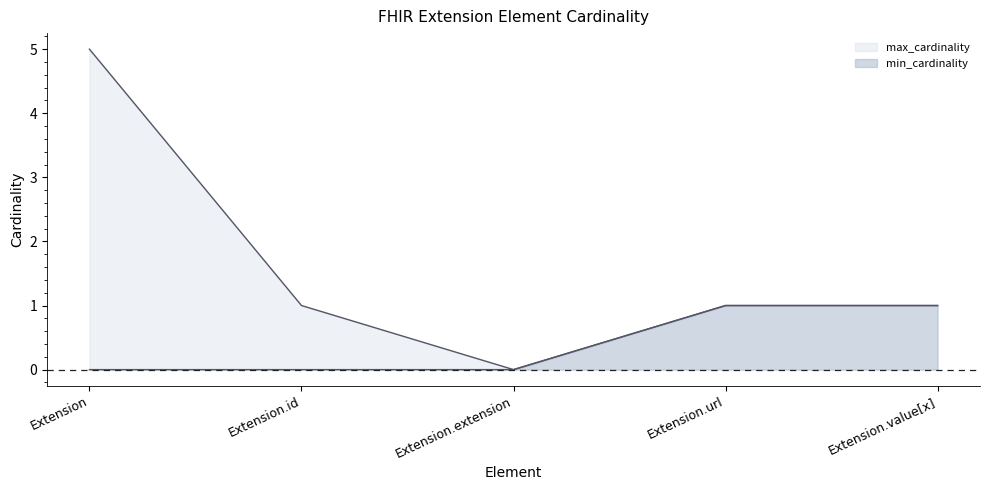

What is the label of the 4th point from the right?

Extension.id